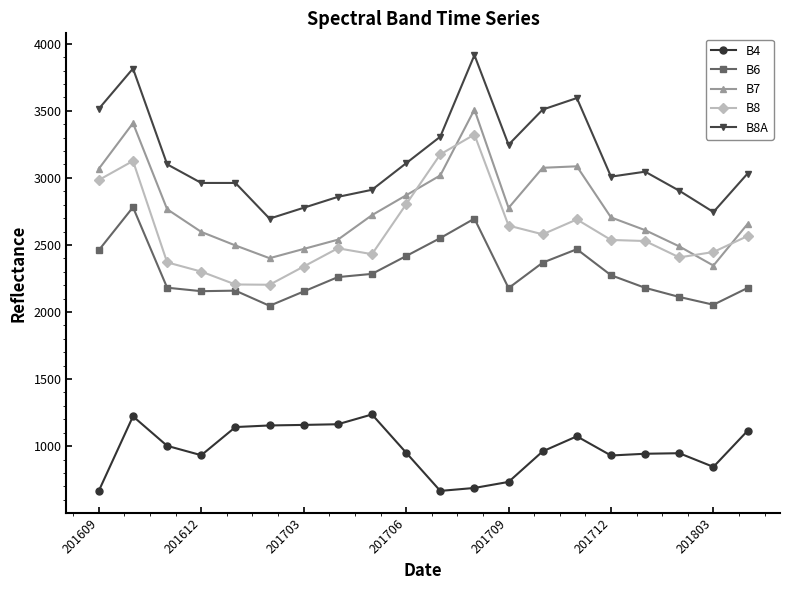

In B7, how many points are higher than both neighbors (excluding endpoints)?

3